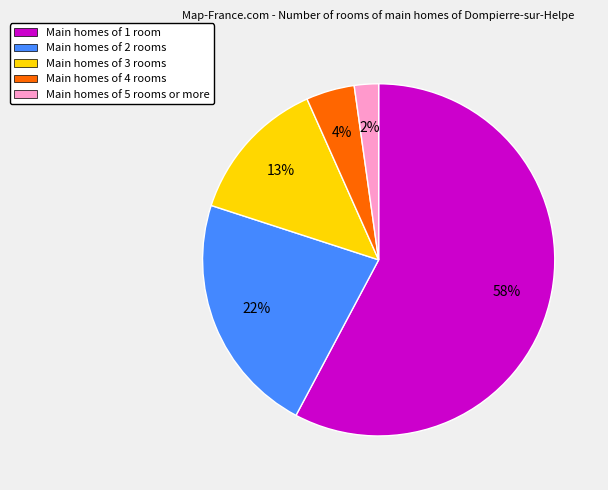

To the nearest percent, what is the average slice percentage?

20%